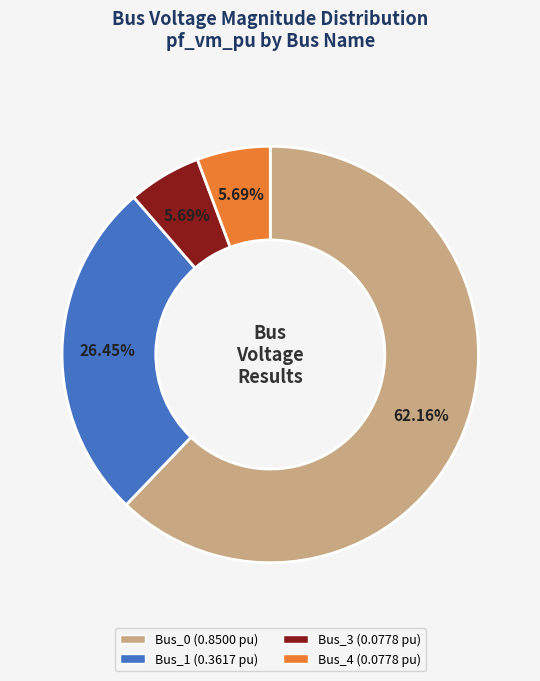

Is Bus_4 (0.0778 pu) the majority of the pie?

No